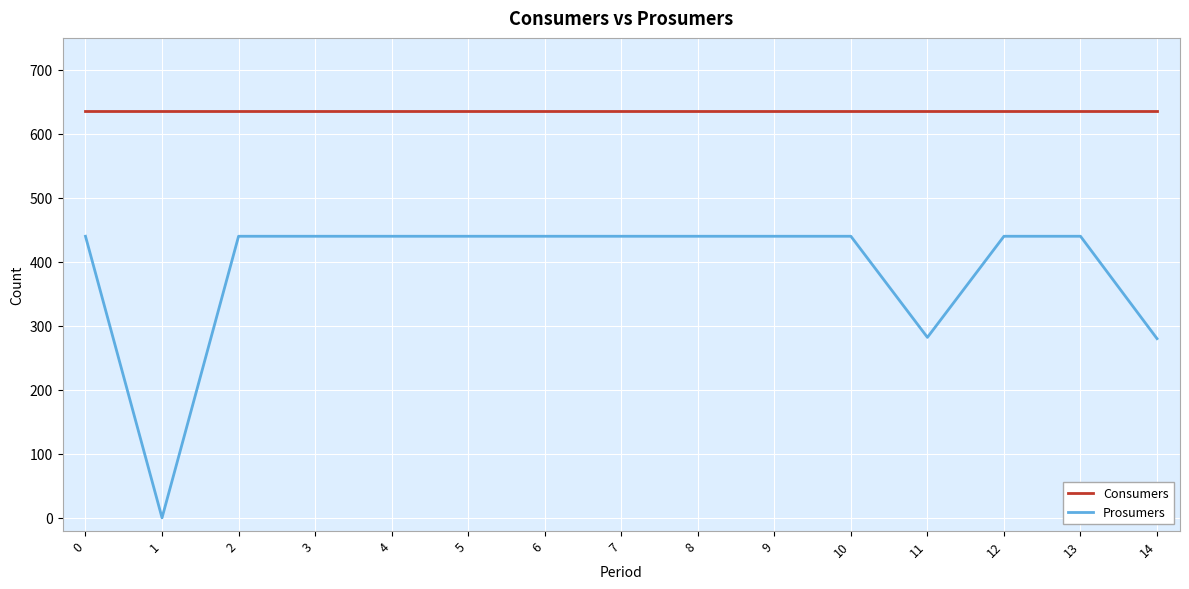

True or false: Prosumers and Consumers cross at least once.

False